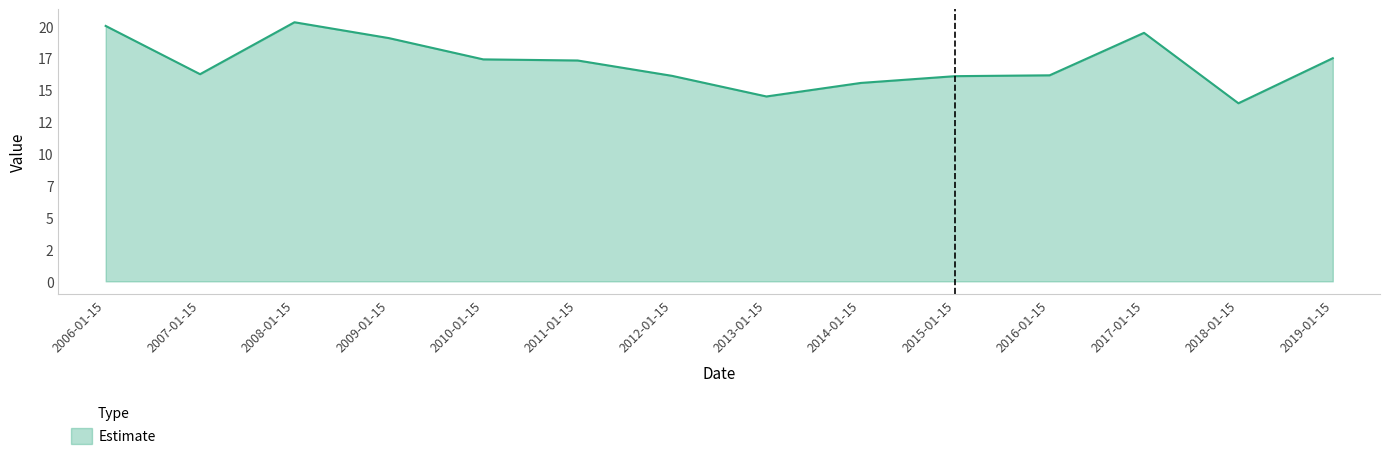

Which category has the lowest value across all series?

2018-01-15